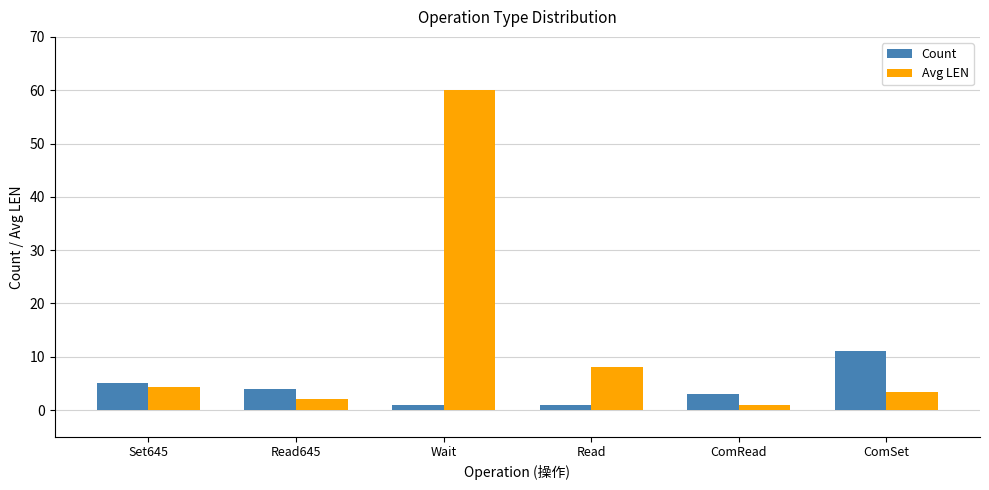

What is the label of the 3rd bar from the right?

Read